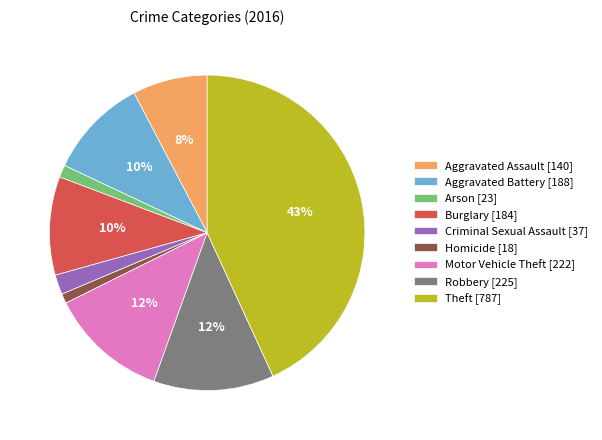

What percentage is the Burglary slice, to the nearest percent?

10%